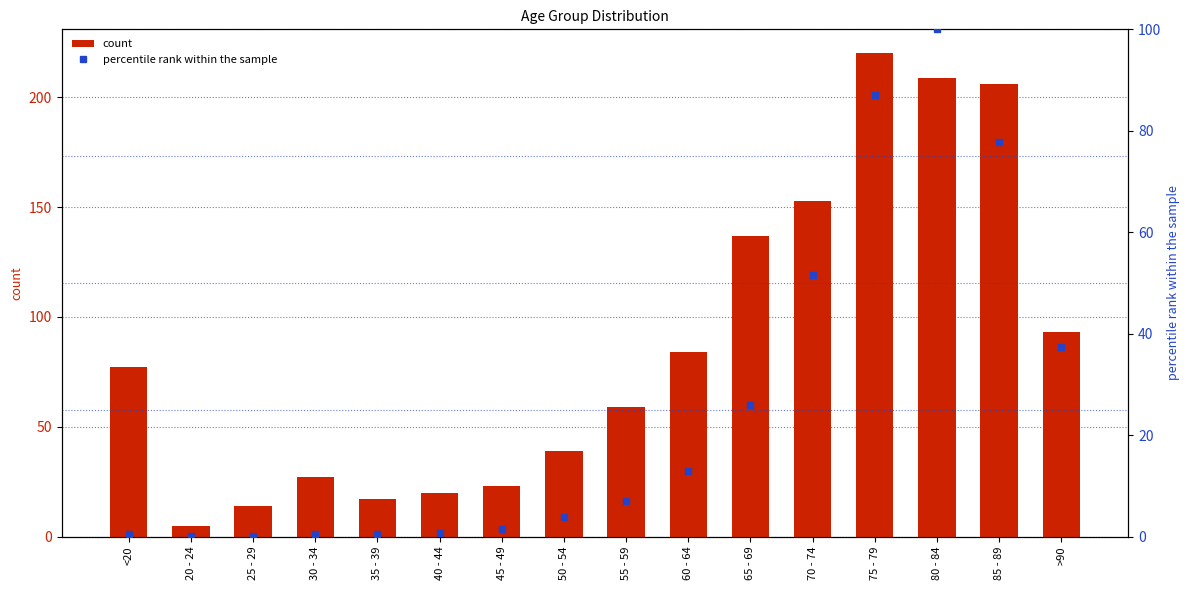

At which category does the chart reach its peak across all series?

75 - 79